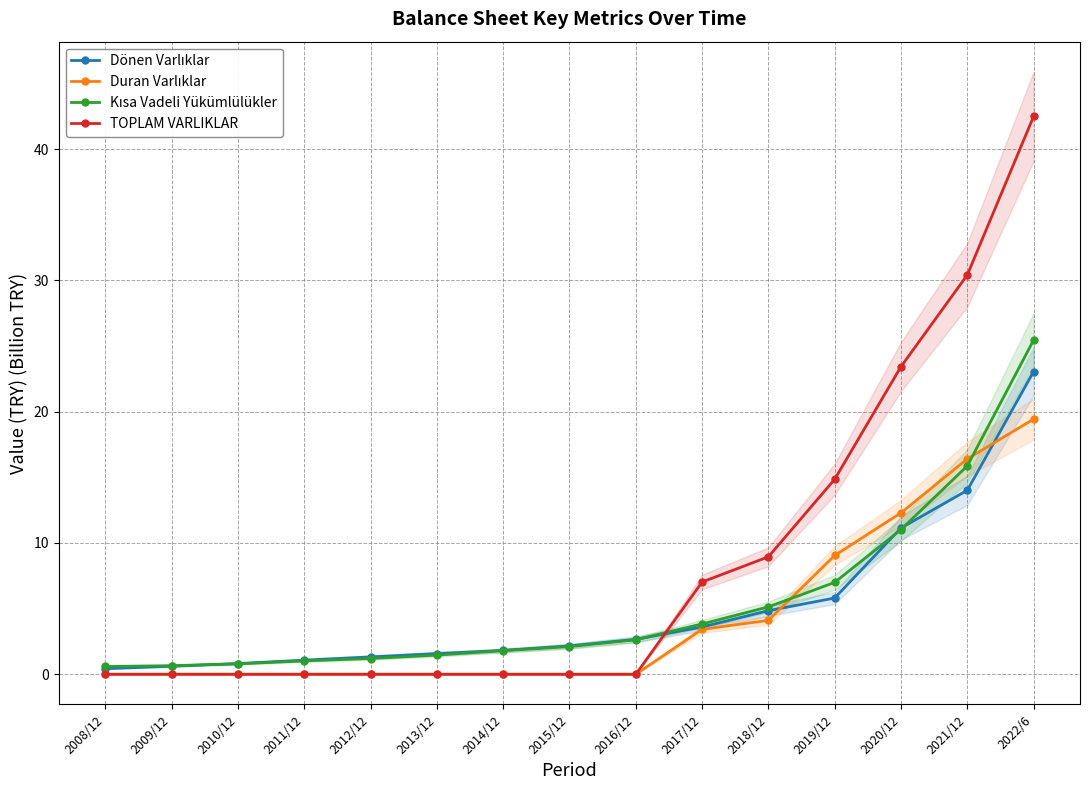

The Kısa Vadeli Yükümlülükler series shows 4.1 at 2021/12. True or false?

False